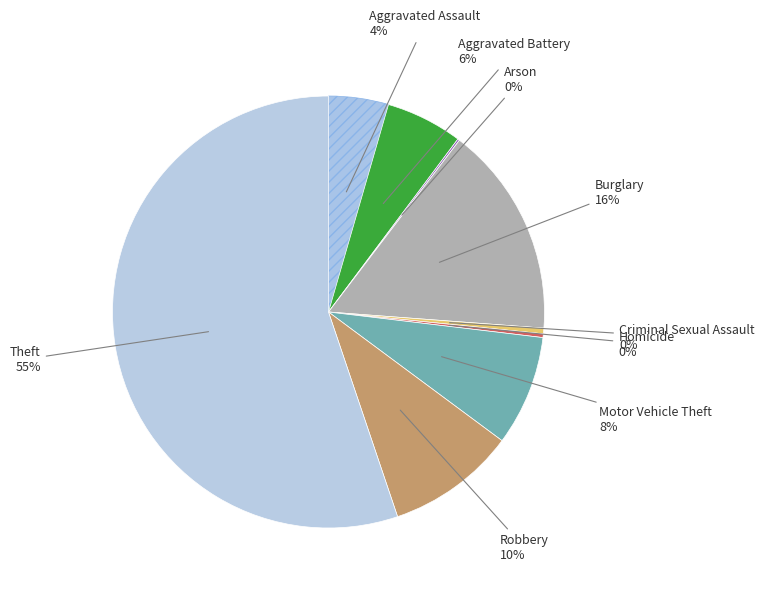

How many slices are in this pie chart?

9